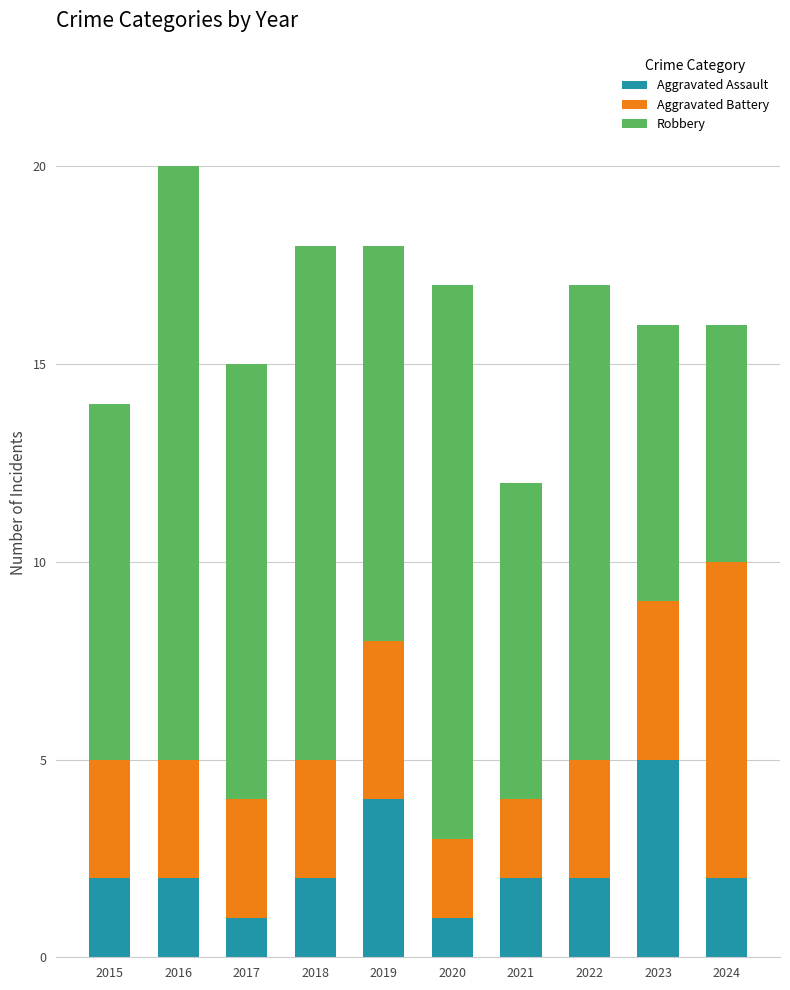

At which label does Aggravated Assault reach its peak?

2023